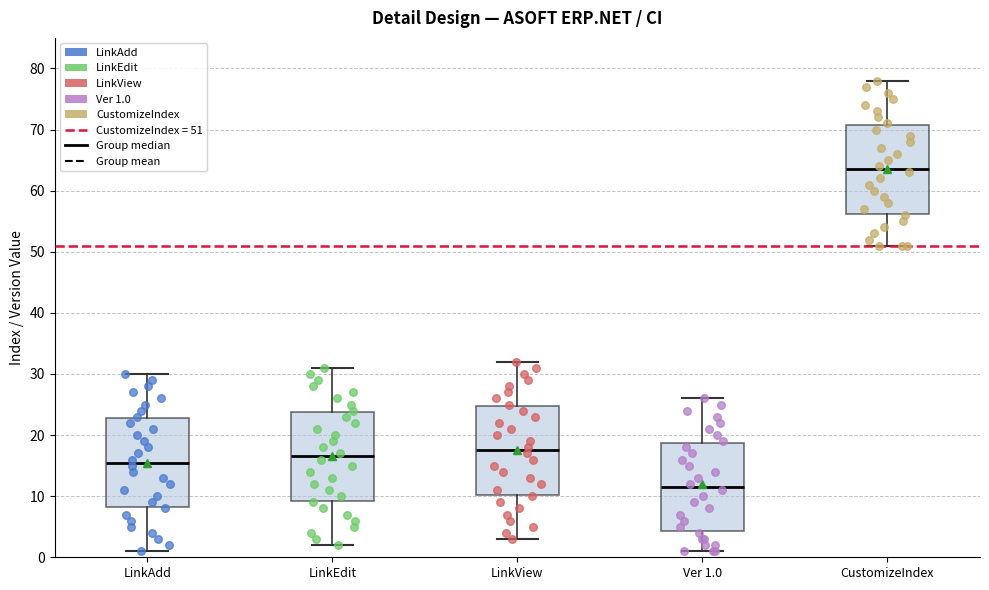

Which box has the lowest median line?

Ver 1.0